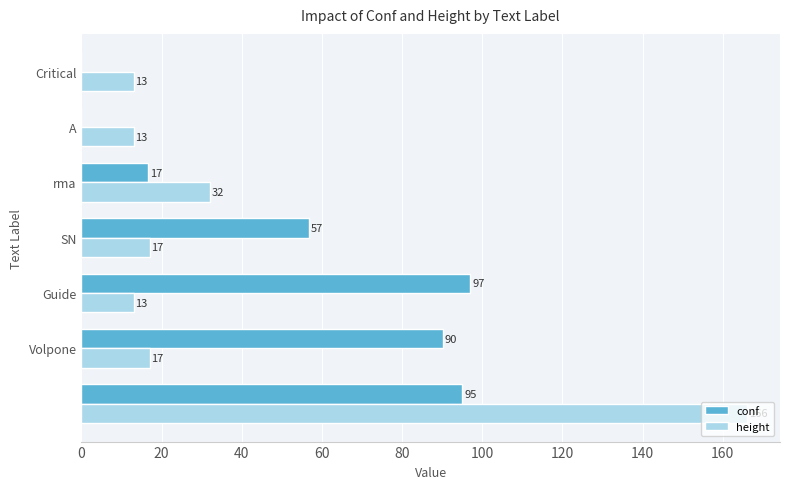

What is the maximum value for height?

166.0